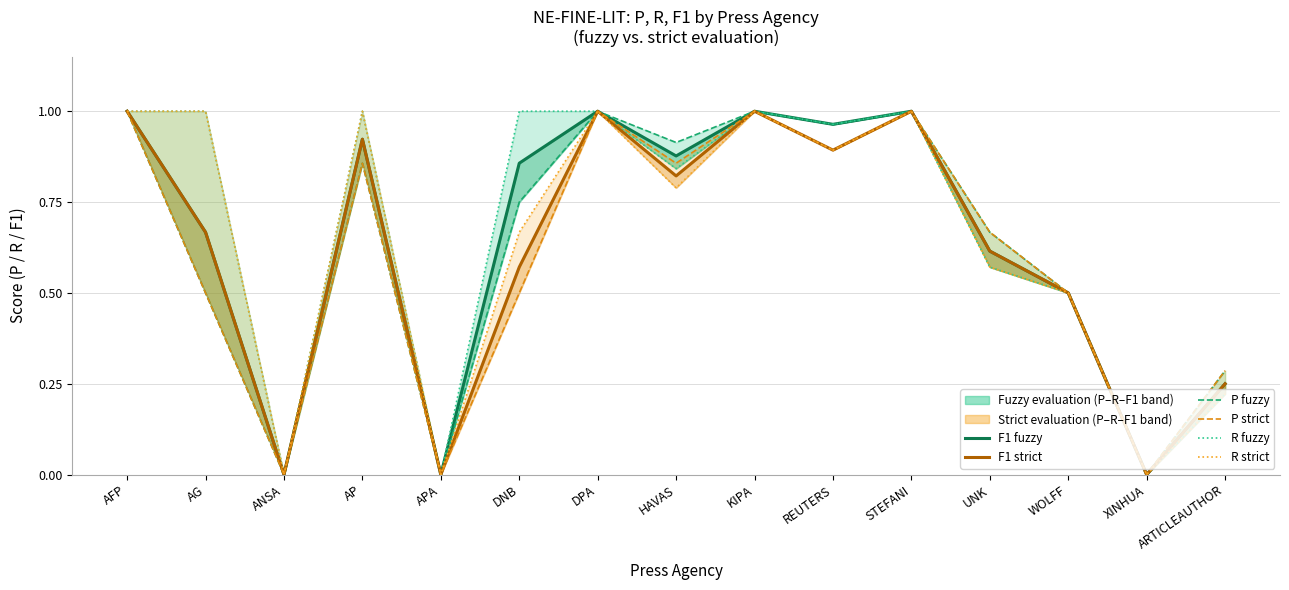

Where is F1 fuzzy nearest to the value 0?

ANSA